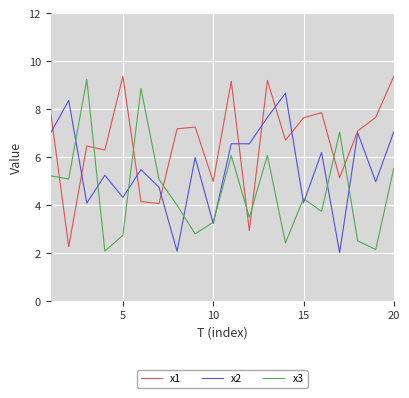

What is the minimum value for x1?

2.3